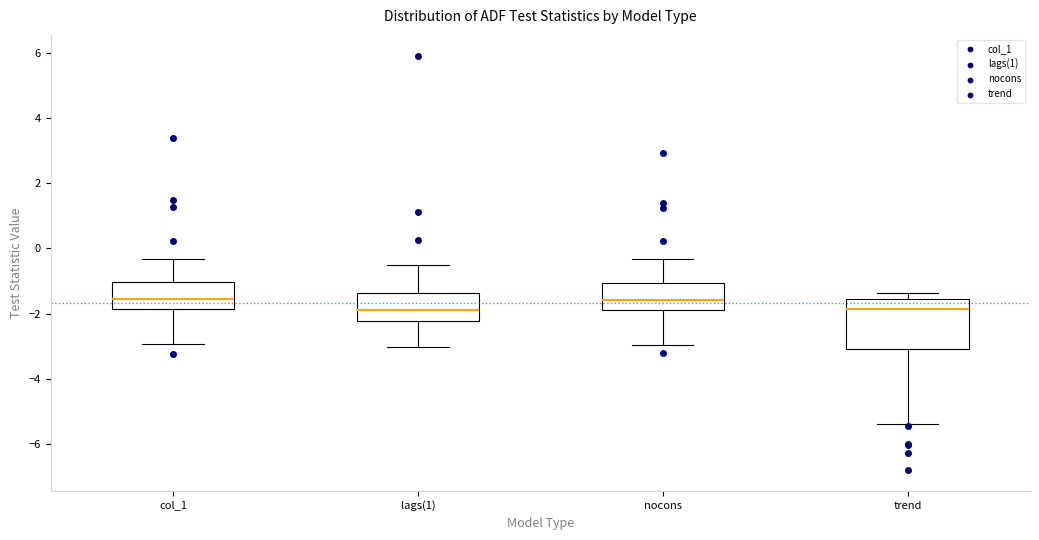

Reading left to right, transcribe this box plot: for each box, give where its median line is, the range the box spans, and where its two whiskers end, as read against the y-axis. The values are not printed on the chart, so give them approximately, as read against the axis.

col_1: median -1.6, box -1.8 to -1.0, whiskers -3.0 to -0.4
lags(1): median -2.0, box -2.2 to -1.4, whiskers -3.0 to -0.6
nocons: median -1.6, box -2.0 to -1.0, whiskers -3.0 to -0.4
trend: median -1.8, box -3.0 to -1.6, whiskers -5.4 to -1.4